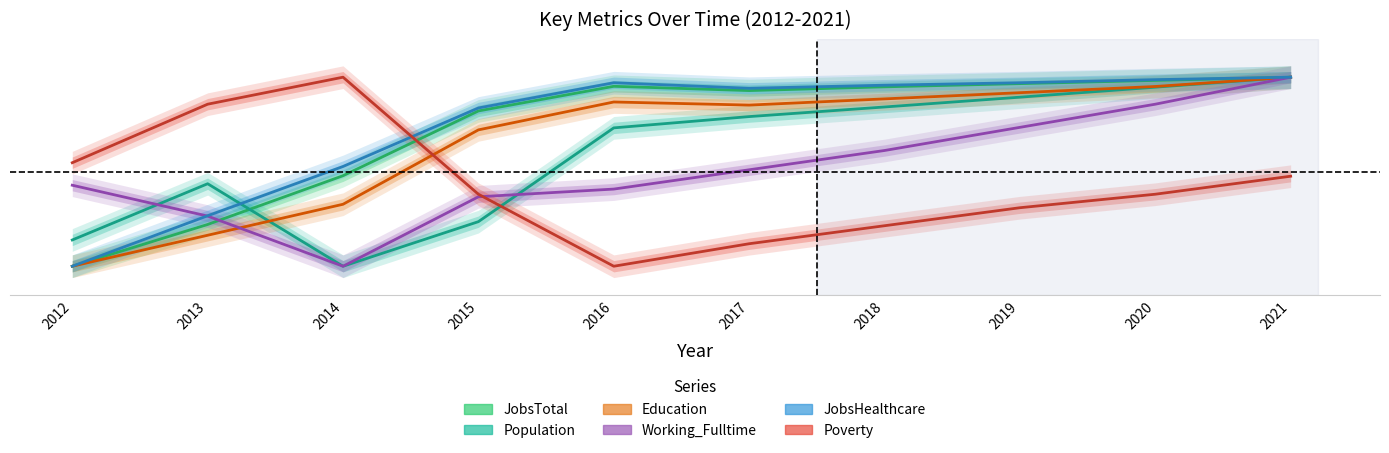

What is the average value of the JobsTotal series?

0.7